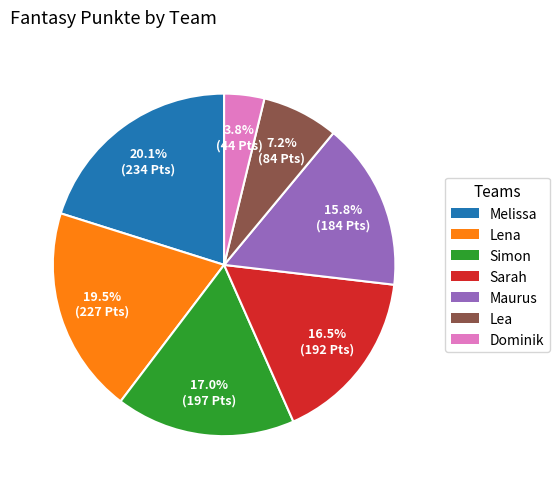

Approximately how many times larger is the value at Melissa compared to Sarah?

1.2